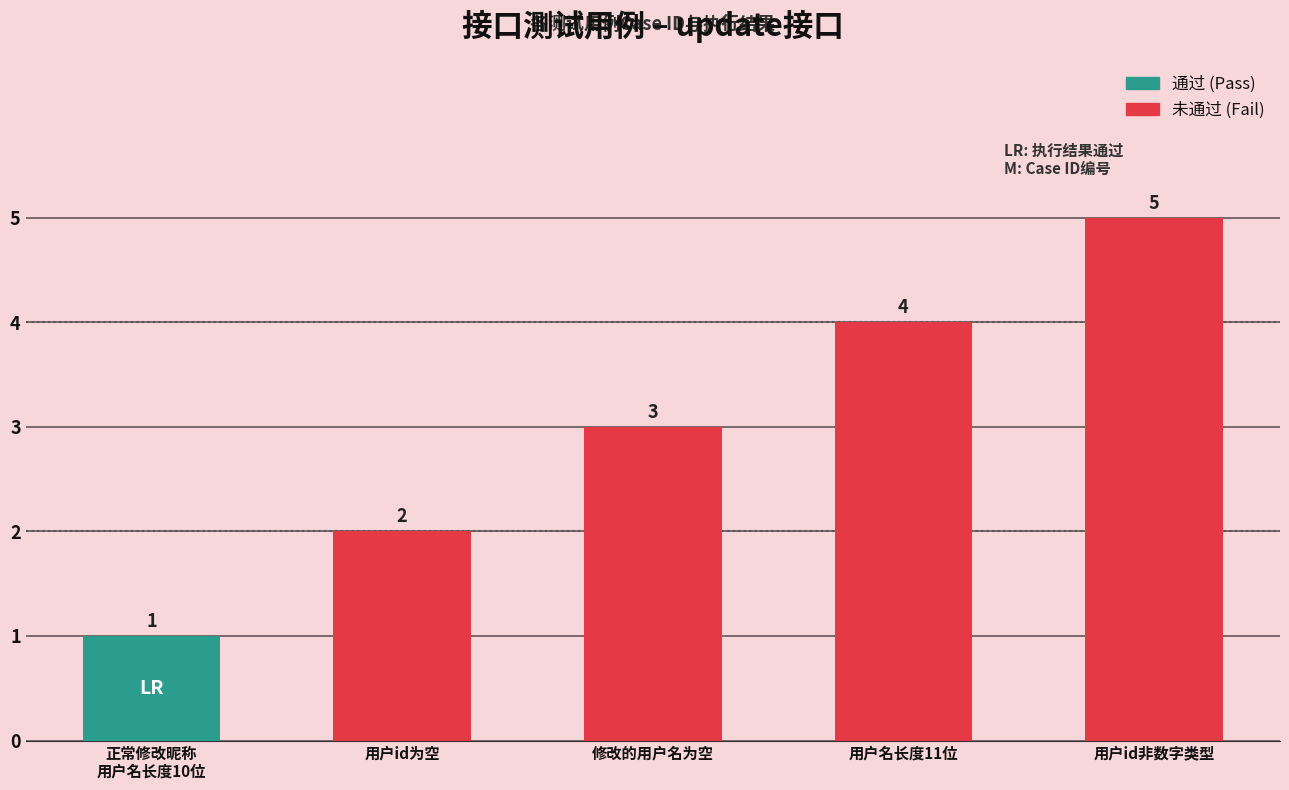

What is the sum of all values?

15